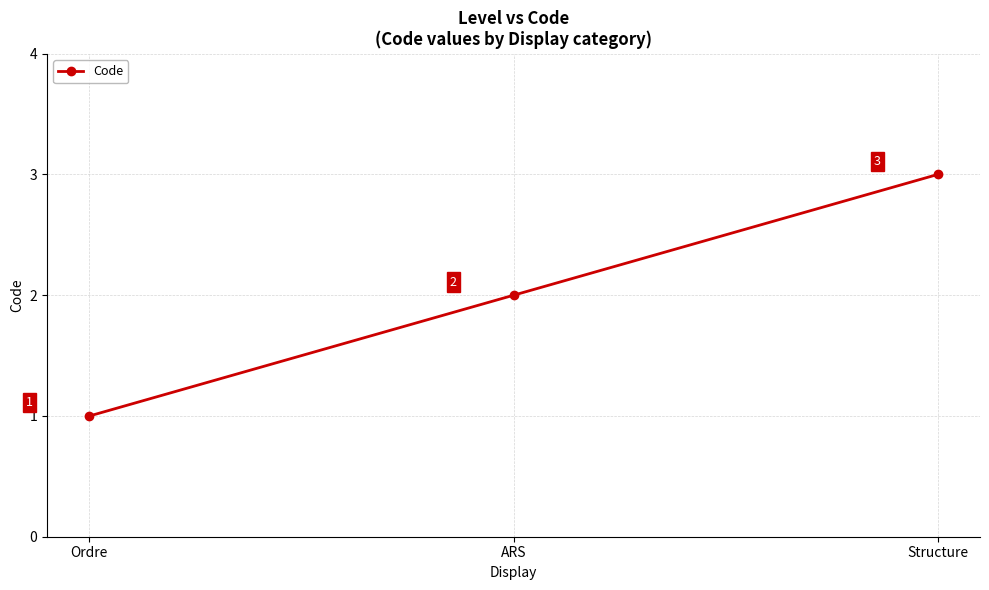

How many series are shown in this chart?

1